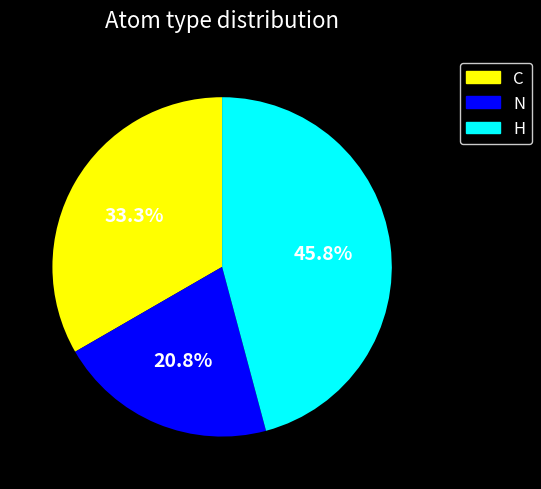

Does N represent more than half of the total?

No